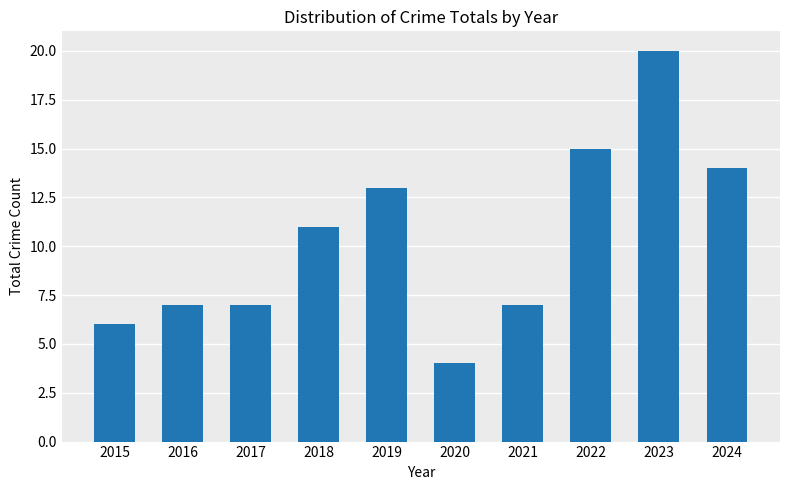

Between 2023 and 2024, which is larger?

2023